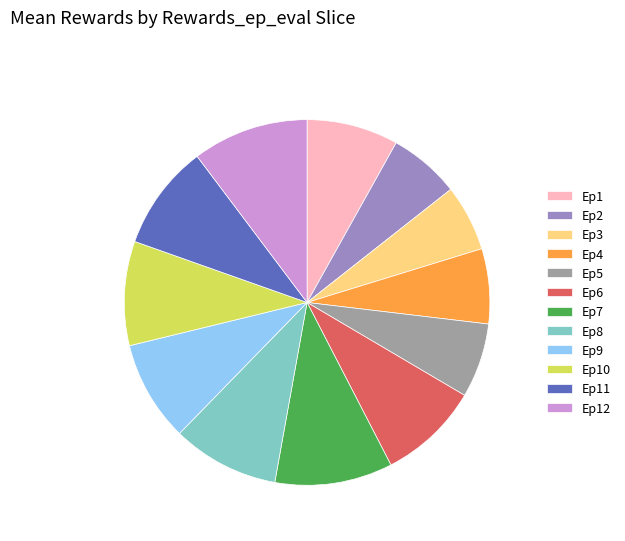

The Ep5 slice represents 12% of the pie. True or false?

False